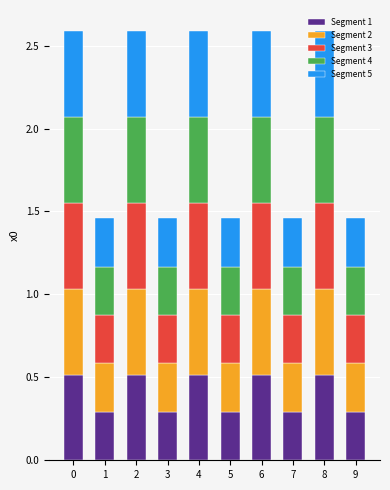

What is the difference between the maximum and second lowest values in the Segment 1 series?

0.2